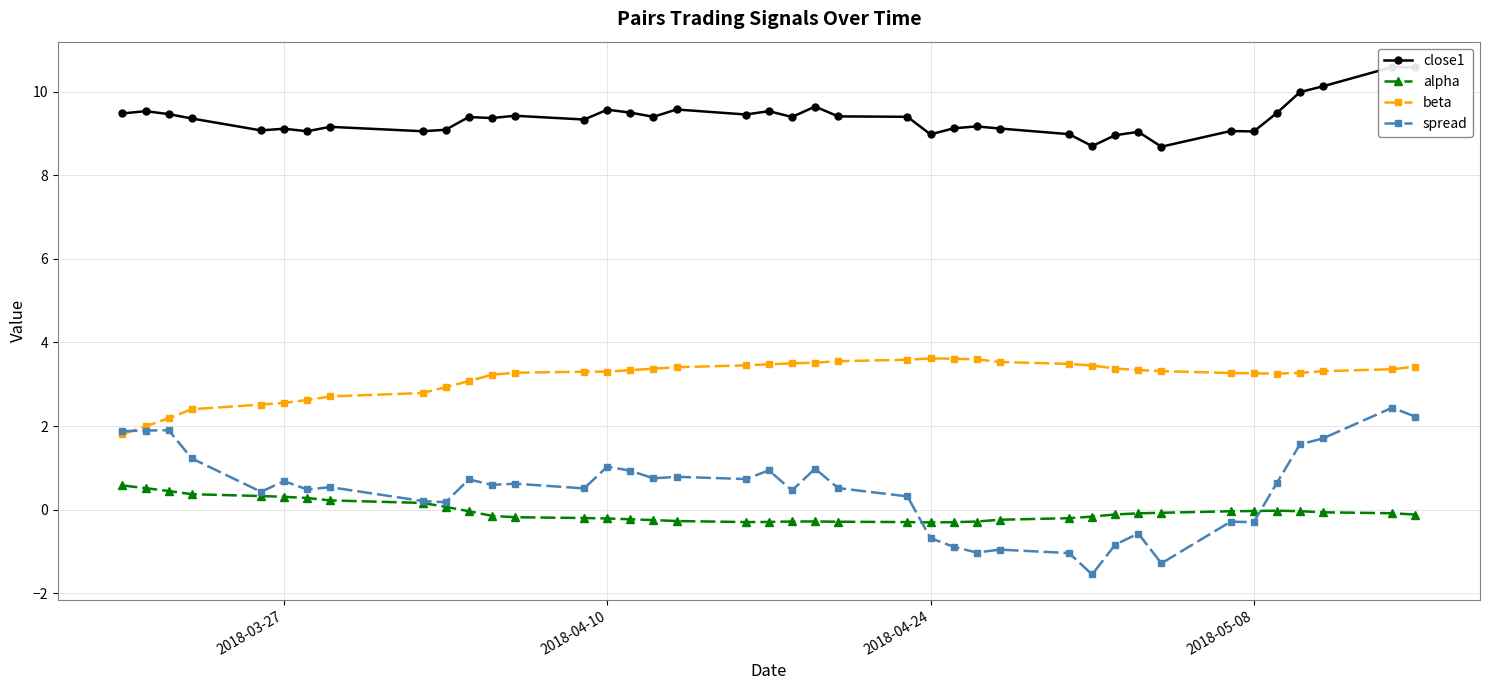

Rank the series by their maximum value, from highest to lowest.

close1, beta, spread, alpha